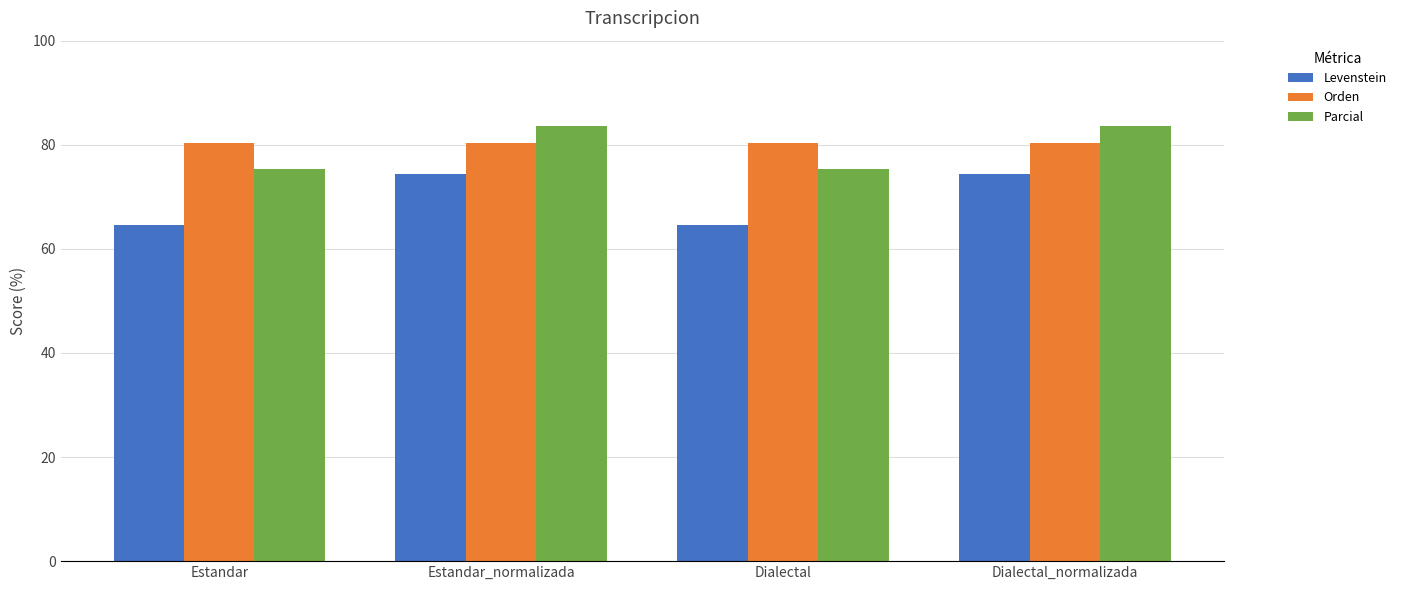

What is the total value across all series at Dialectal?

220.2